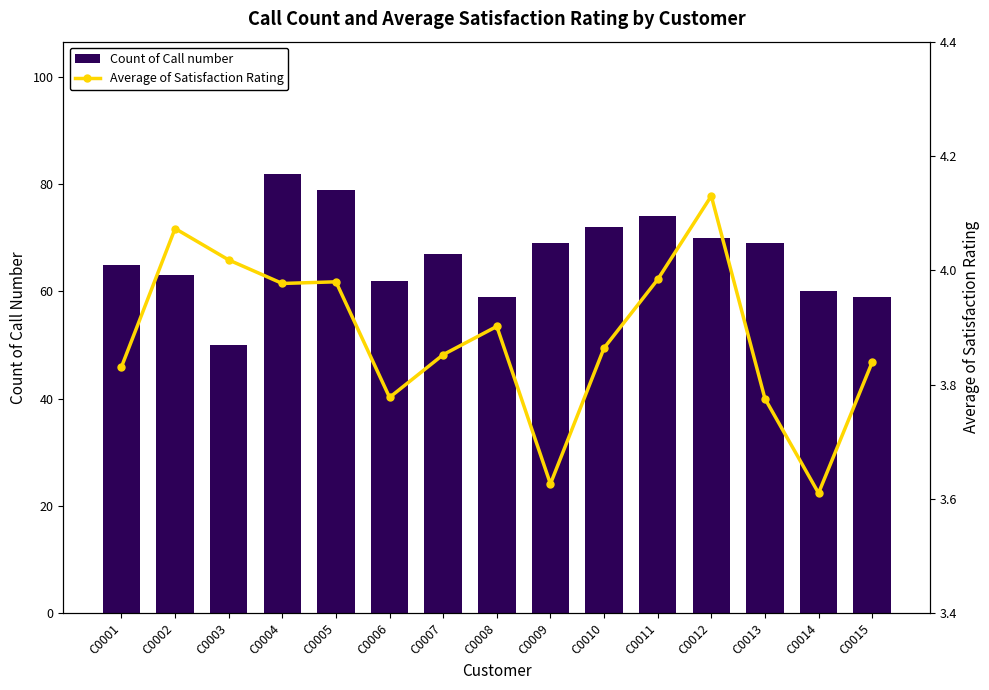

At which category is the sum across all series the highest?

C0004